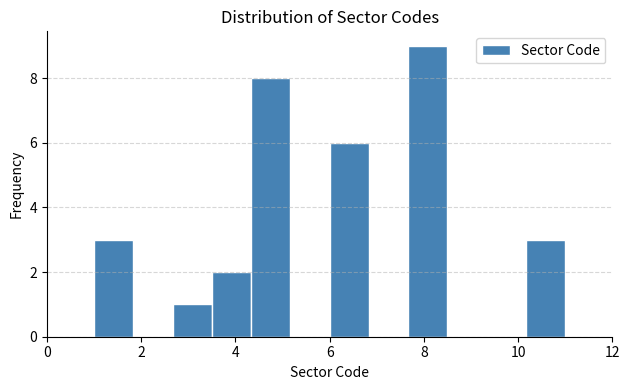

What is the height of the bar covering 4.4 to 5.2 on the x-axis? Neither the bar edges nor the heights are printed on the chart, so give them approximately, as read against the axes.

8